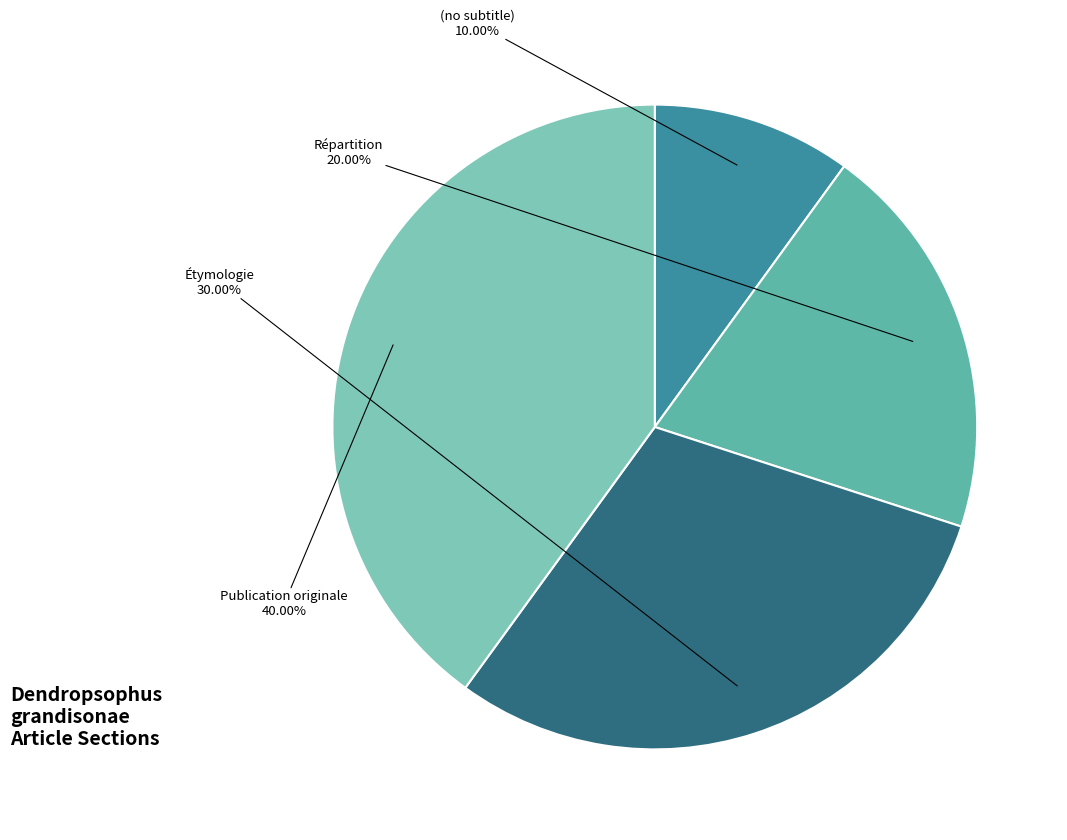

Is there any slice that represents more than half of the pie?

No